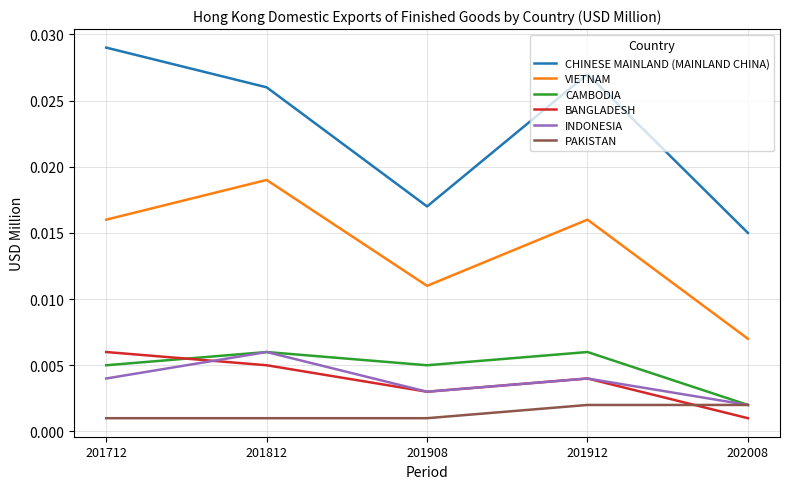

Which series has the widest spread of values?

CHINESE MAINLAND (MAINLAND CHINA)